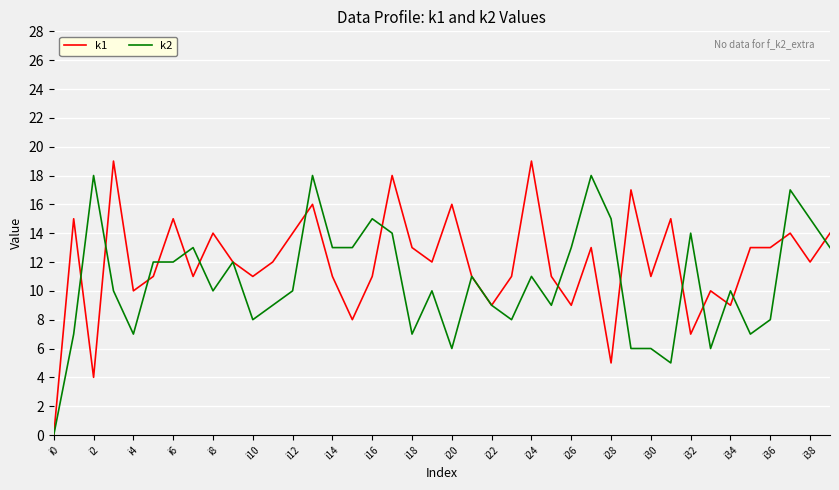

Rank the series by their average value, from lowest to highest.

k2, k1